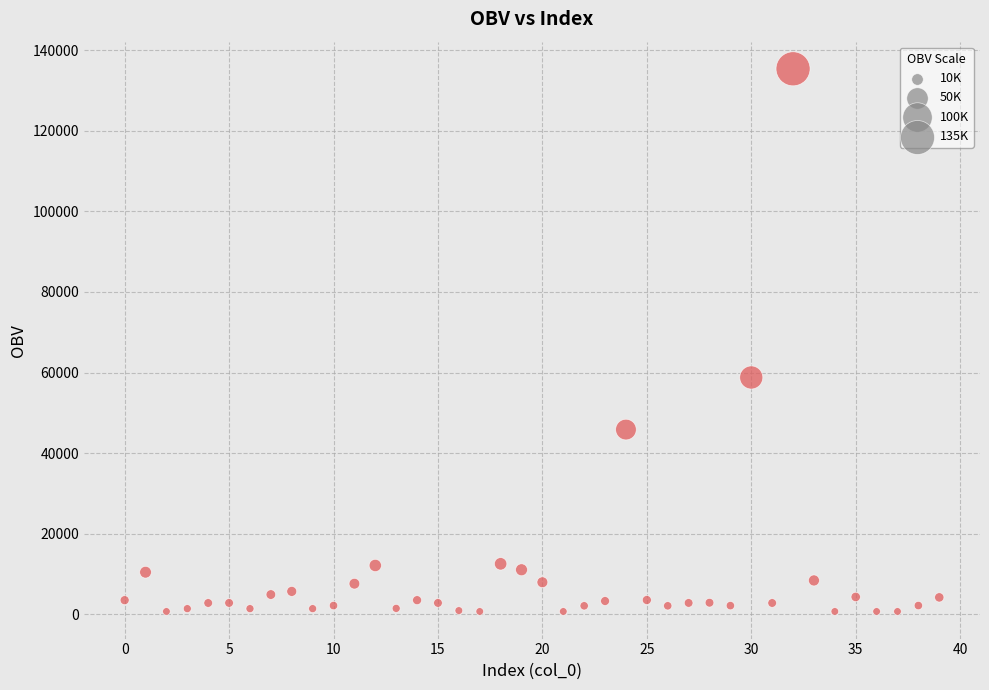

What Y value in the scatter plot is closest to 68047?

58776.2